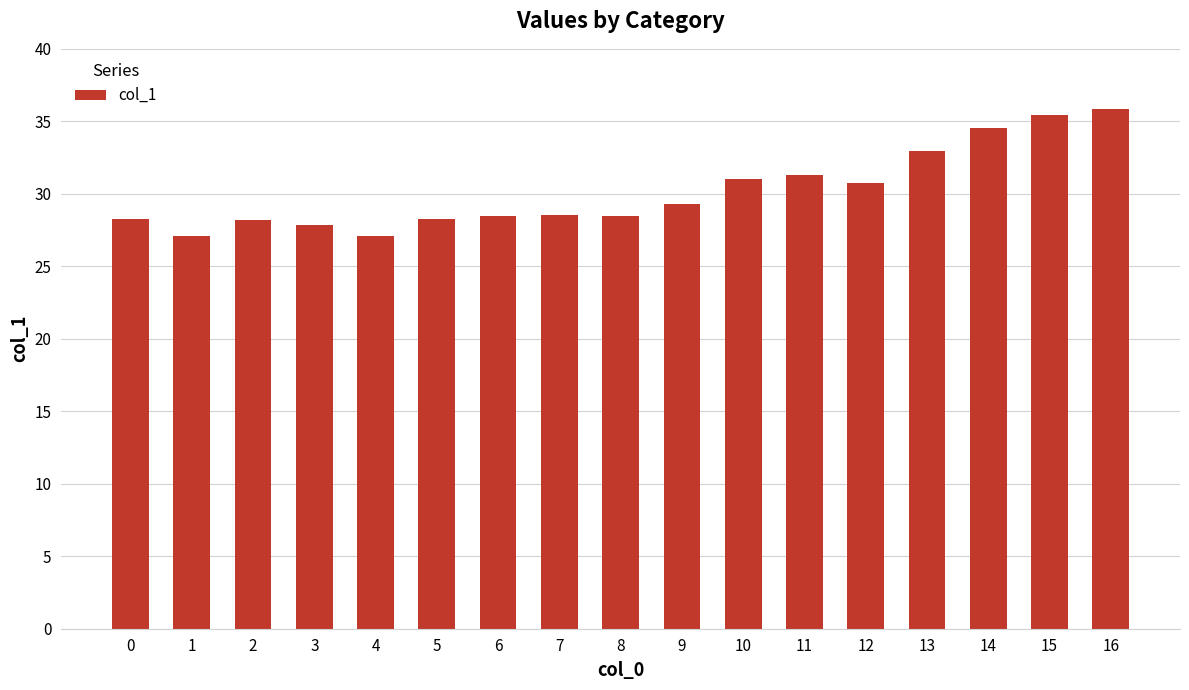

What is the smallest value displayed?

27.1